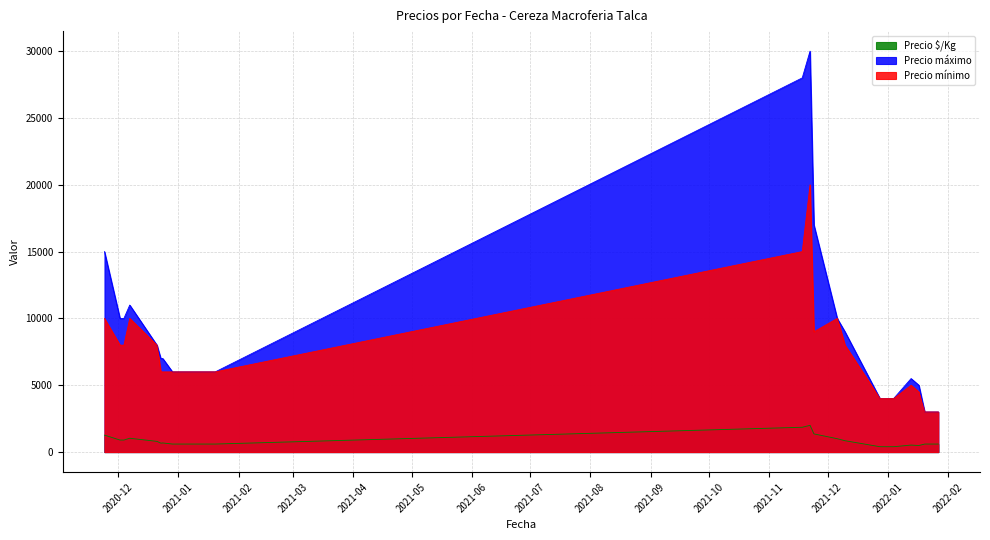

What is the value of the Precio máximo point at the 7th from the left?

7000